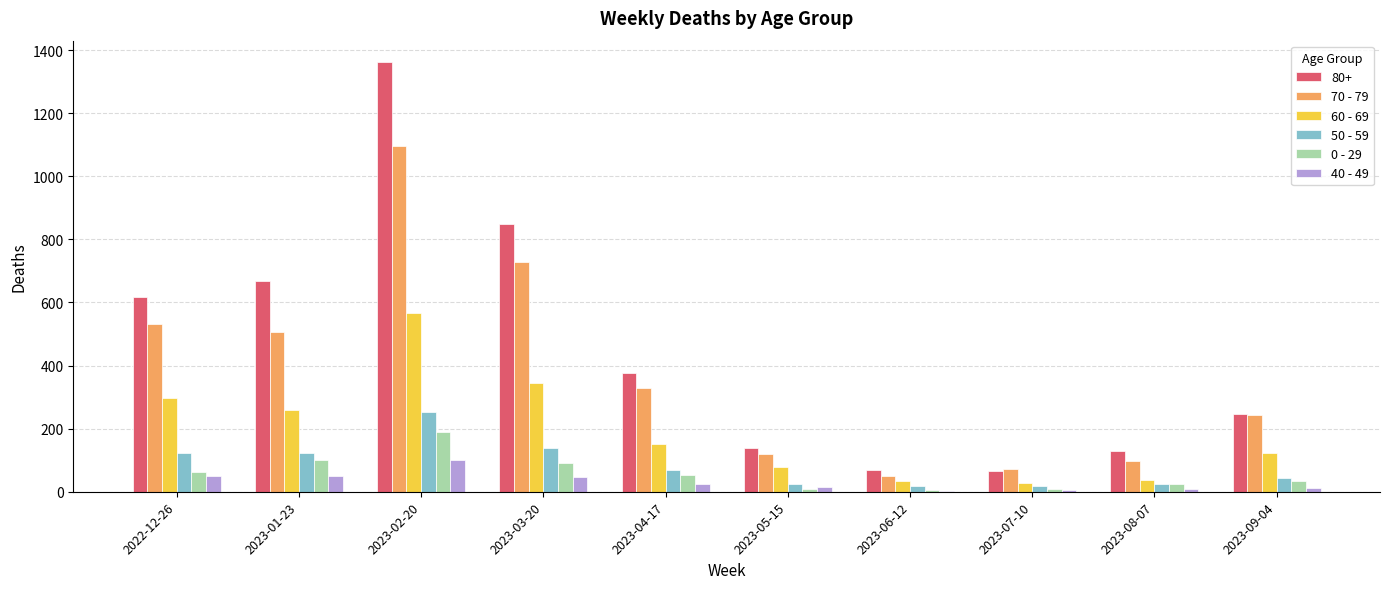

Which label corresponds to the largest value in the chart?

2023-02-20